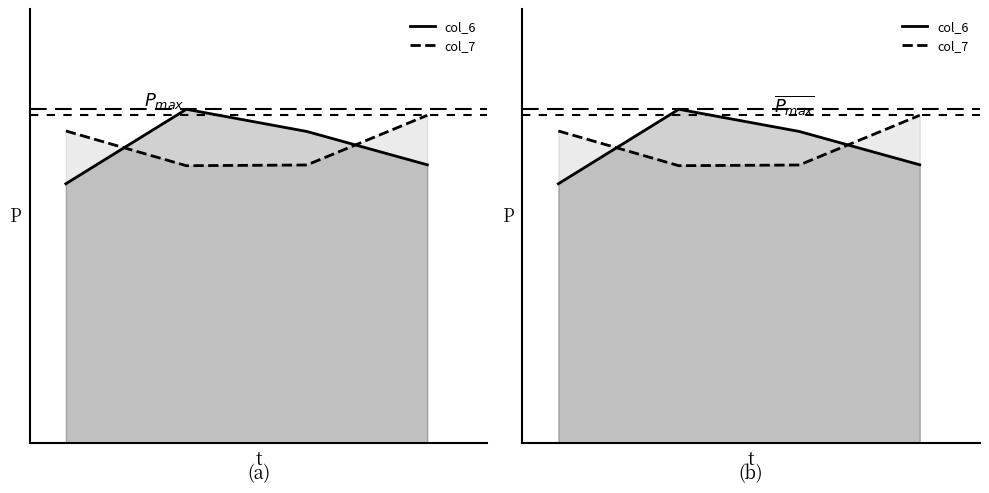

At which category is the sum across all series the highest?

1